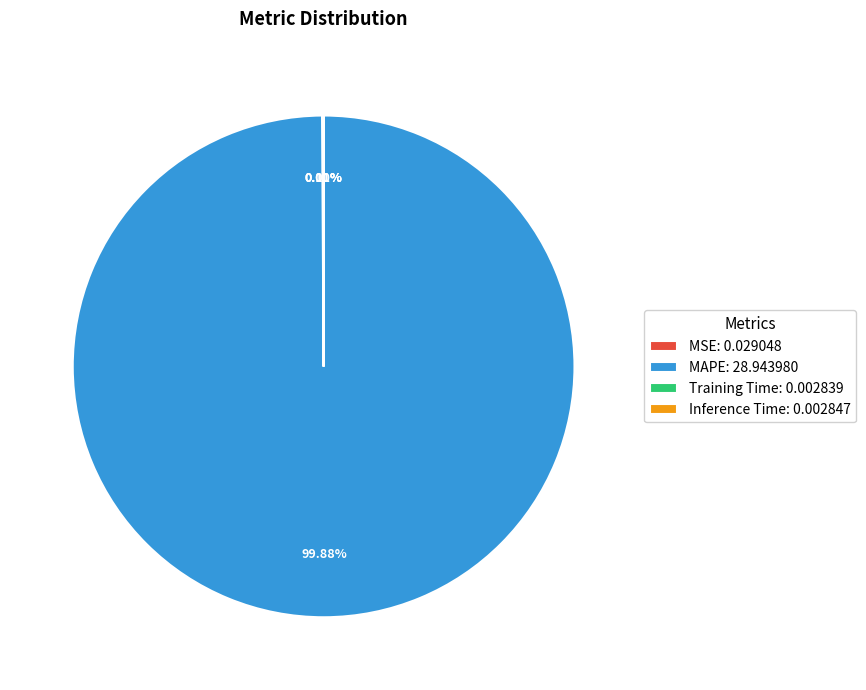

Is MAPE: 28.943980 the majority of the pie?

Yes